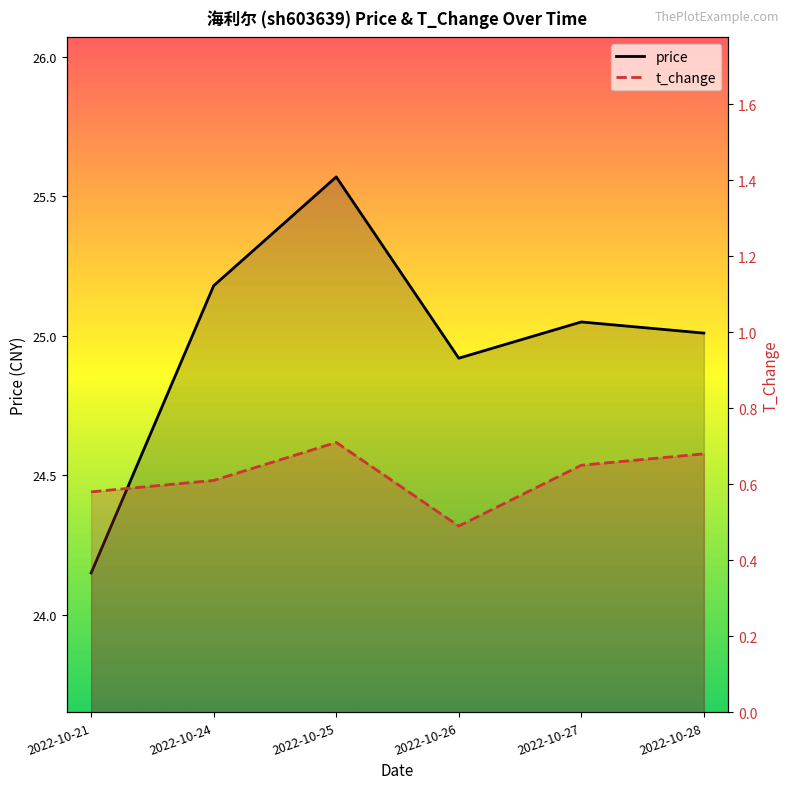

What is the difference between the highest and lowest values at 2022-10-26?

24.4